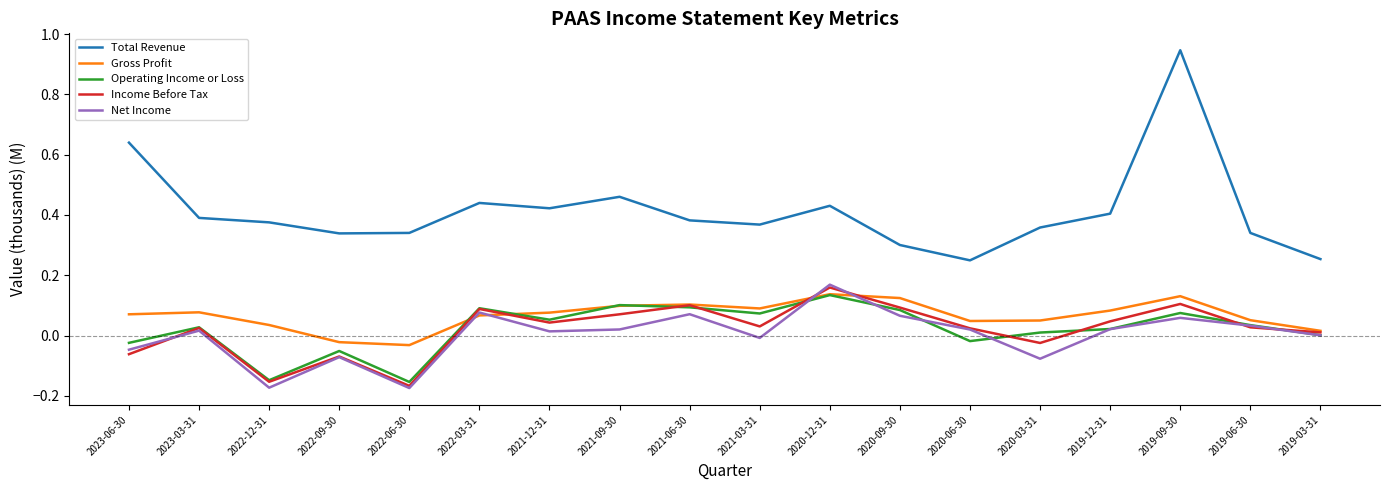

Where is the first local minimum for Income Before Tax?

2022-12-31